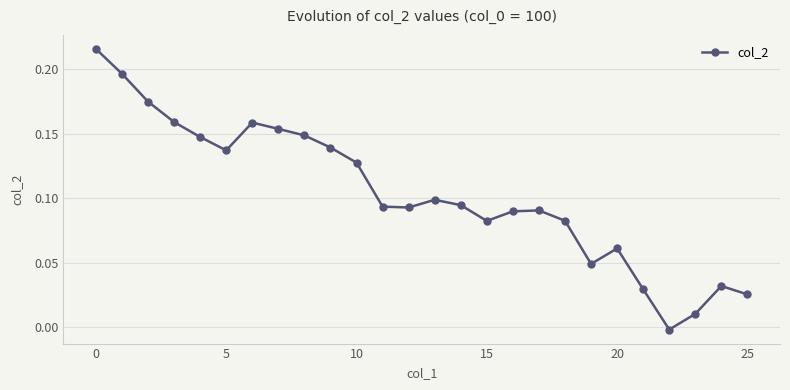

What is the sum of all values?

2.7